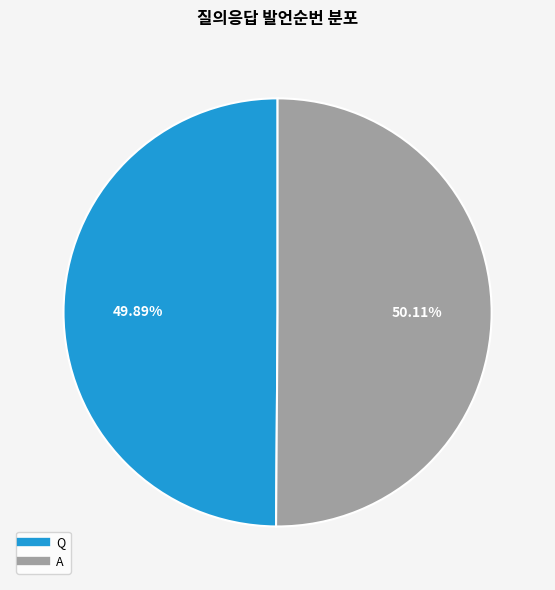

Do Q and A together represent more than half of the pie?

Yes